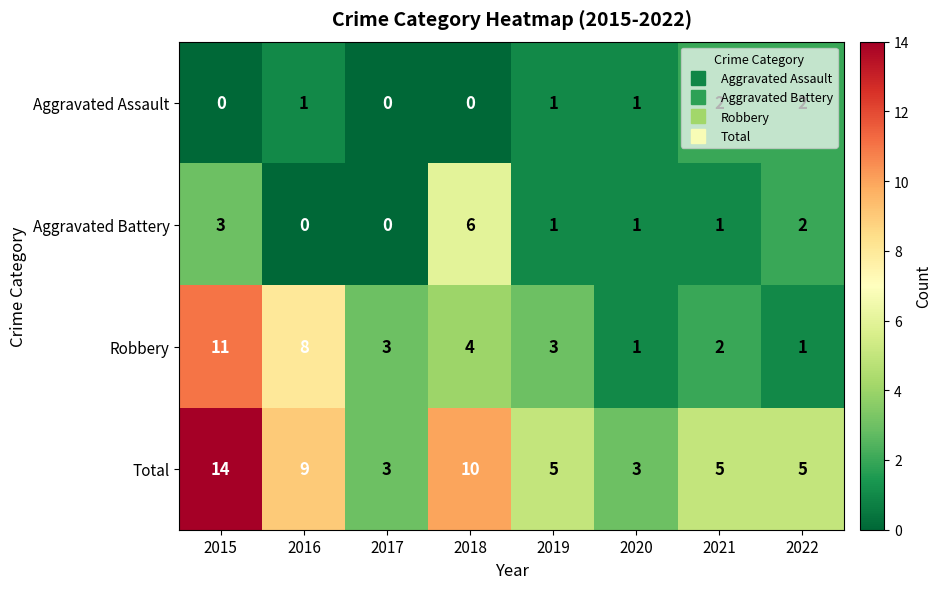

What is the greatest value displayed?

14